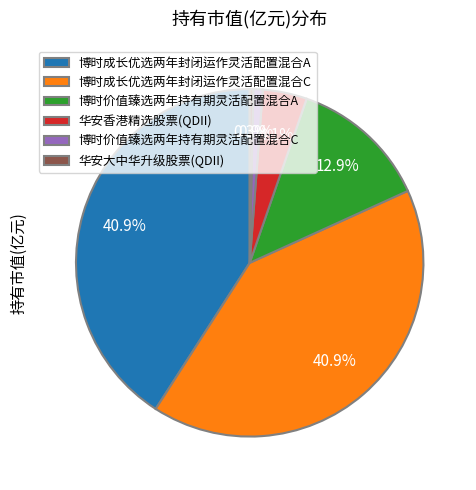

How many segments does this pie chart have?

6